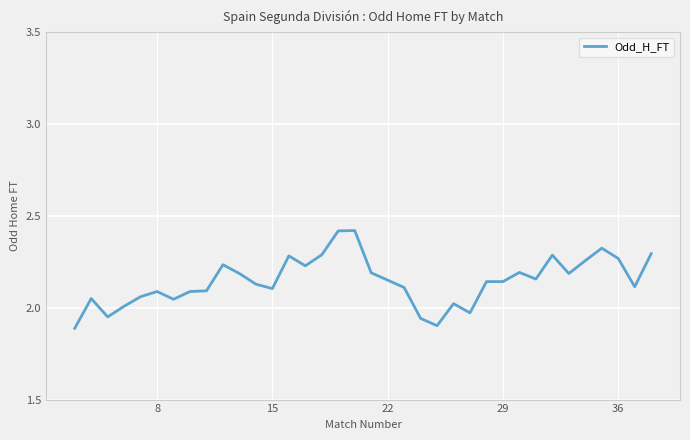

What is the difference between the maximum and minimum values?

0.5